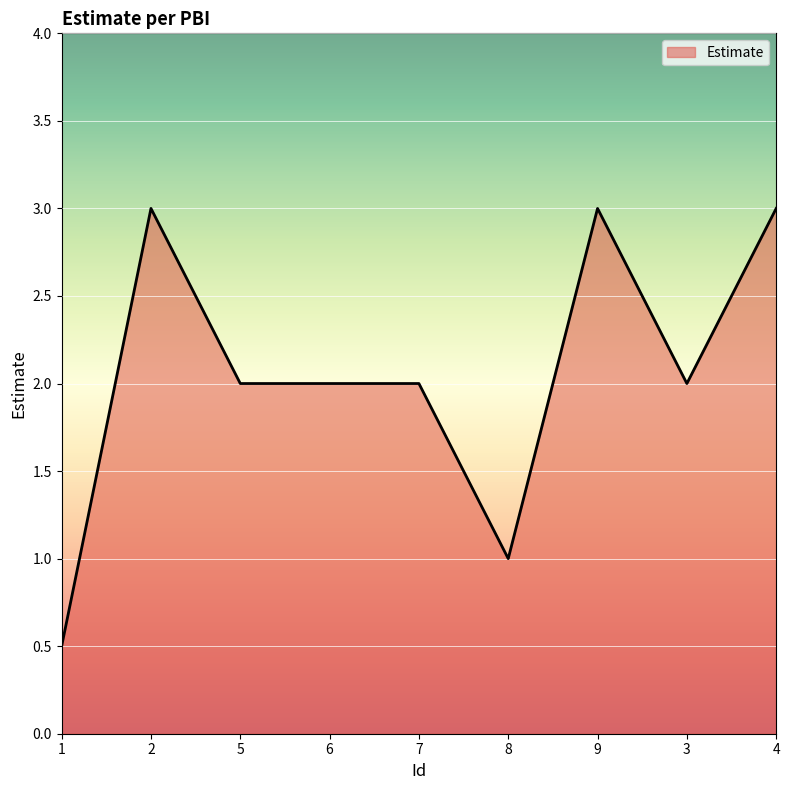

How many categories are shown in the chart?

9